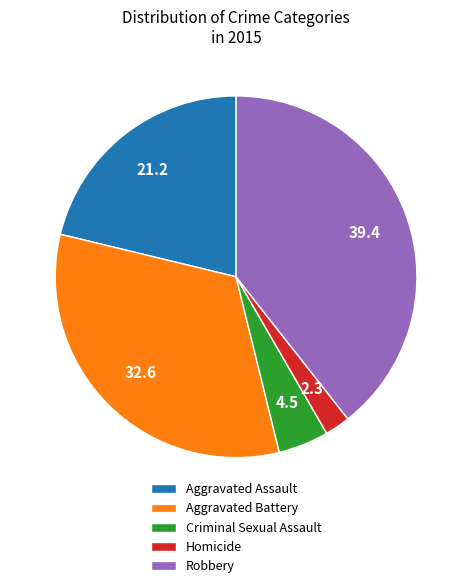

The Aggravated Battery slice represents 21% of the pie. True or false?

False